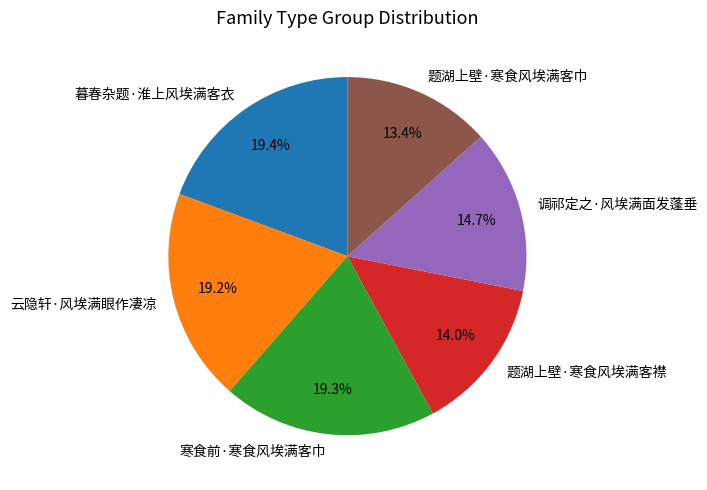

Is it true that 题湖上壁·寒食风埃满客襟 is 3% of the pie?

False